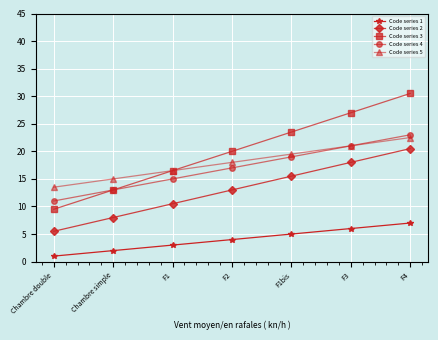

What is the label of the 4th point from the right?

F2